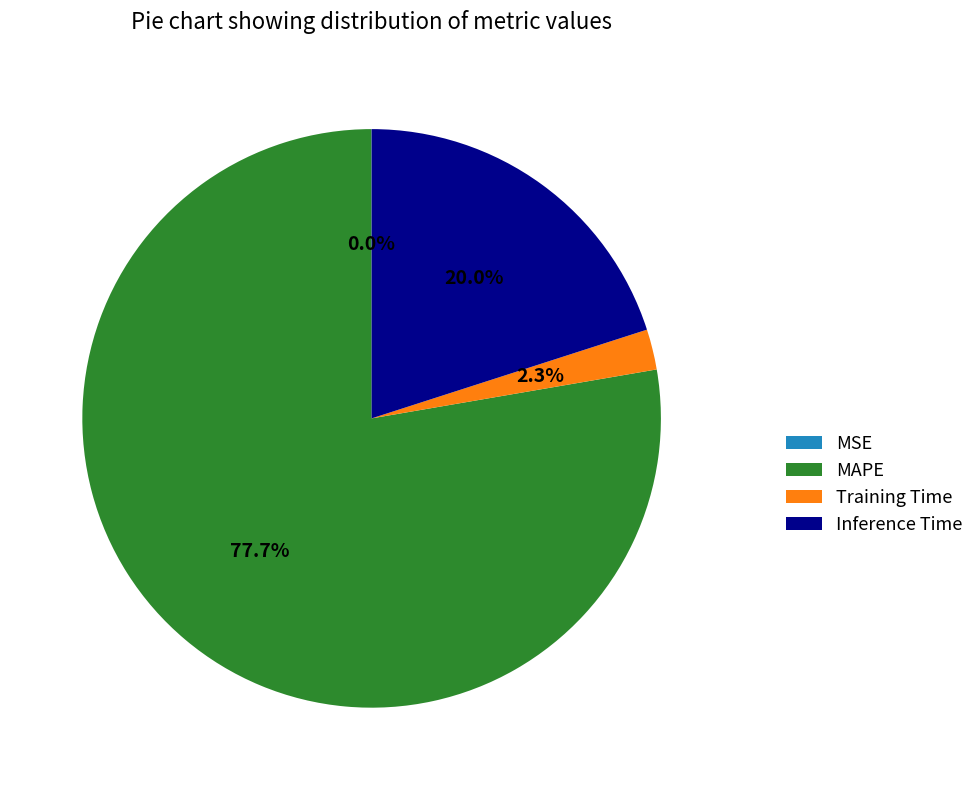

Is it true that MAPE is 78% of the pie?

True